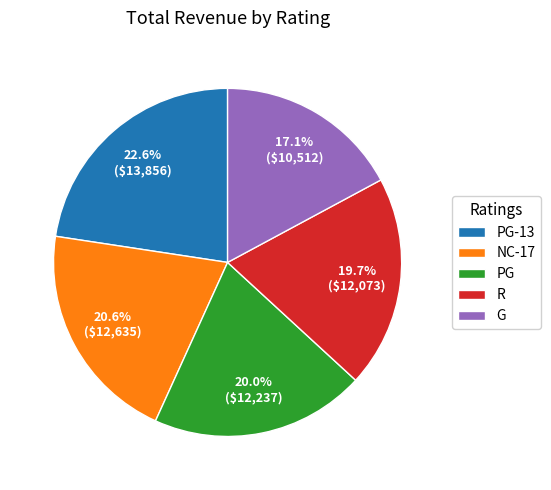

Is it true that R is 20% of the pie?

True